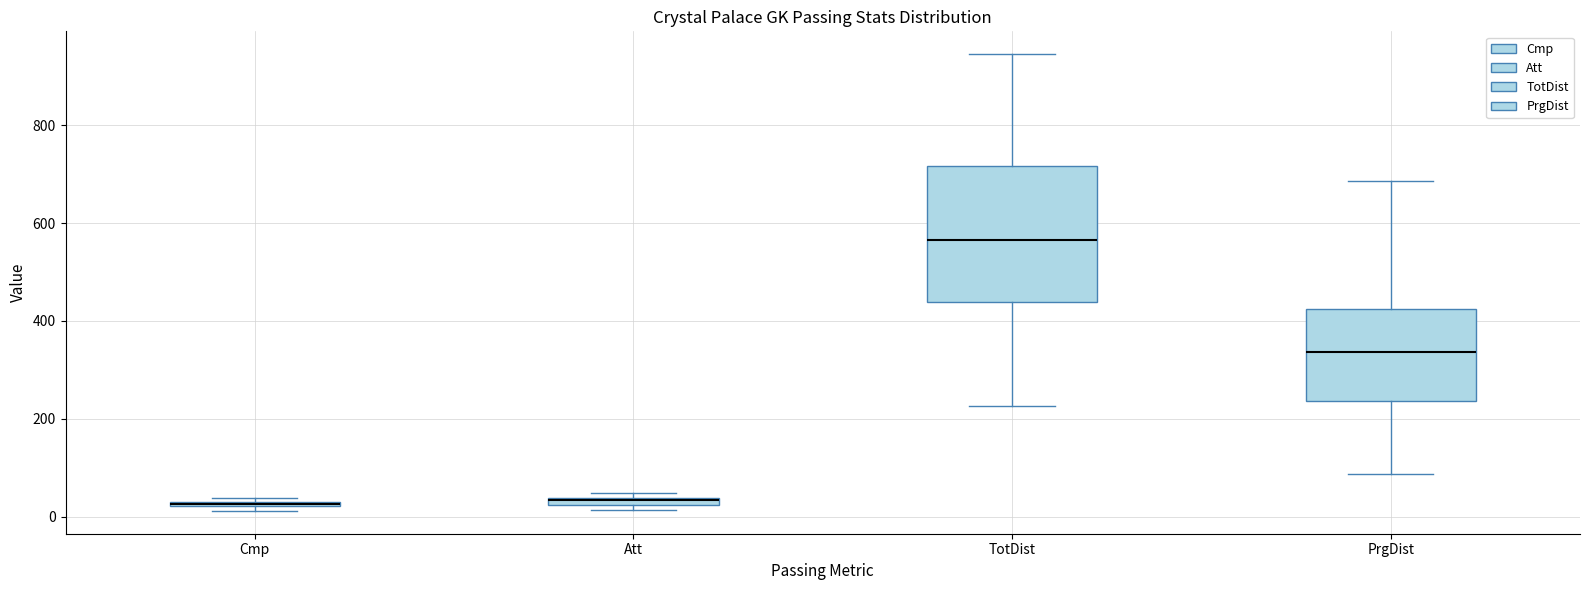

Comparing the boxes themselves (not the whiskers), which one is the tallest?

TotDist